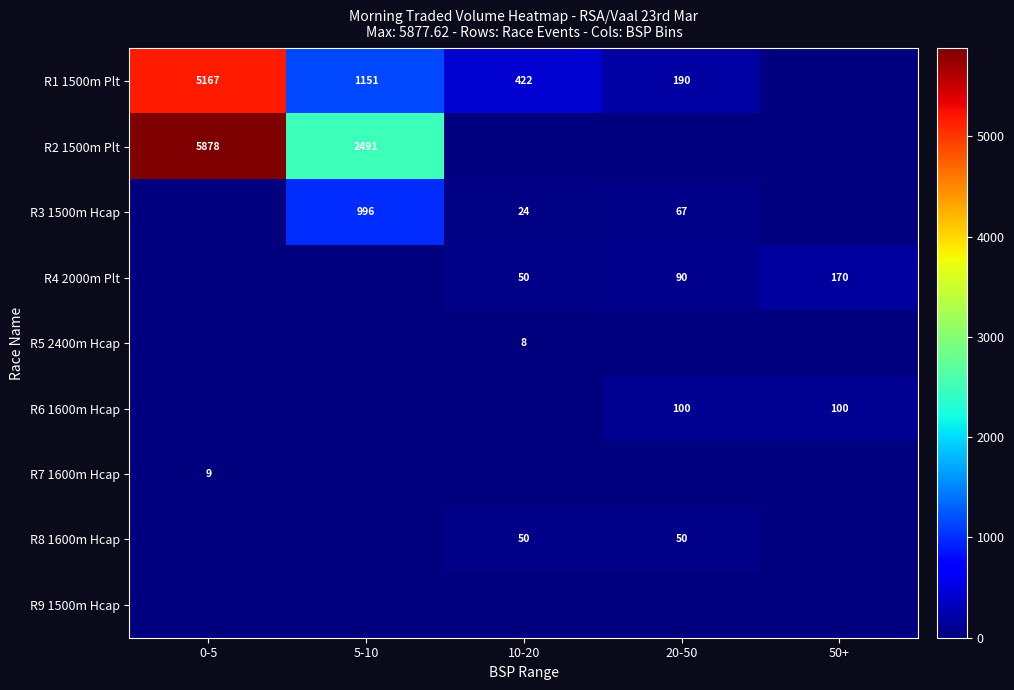

Is it true that R4 2000m Plt equals 25 at 10-20?

False